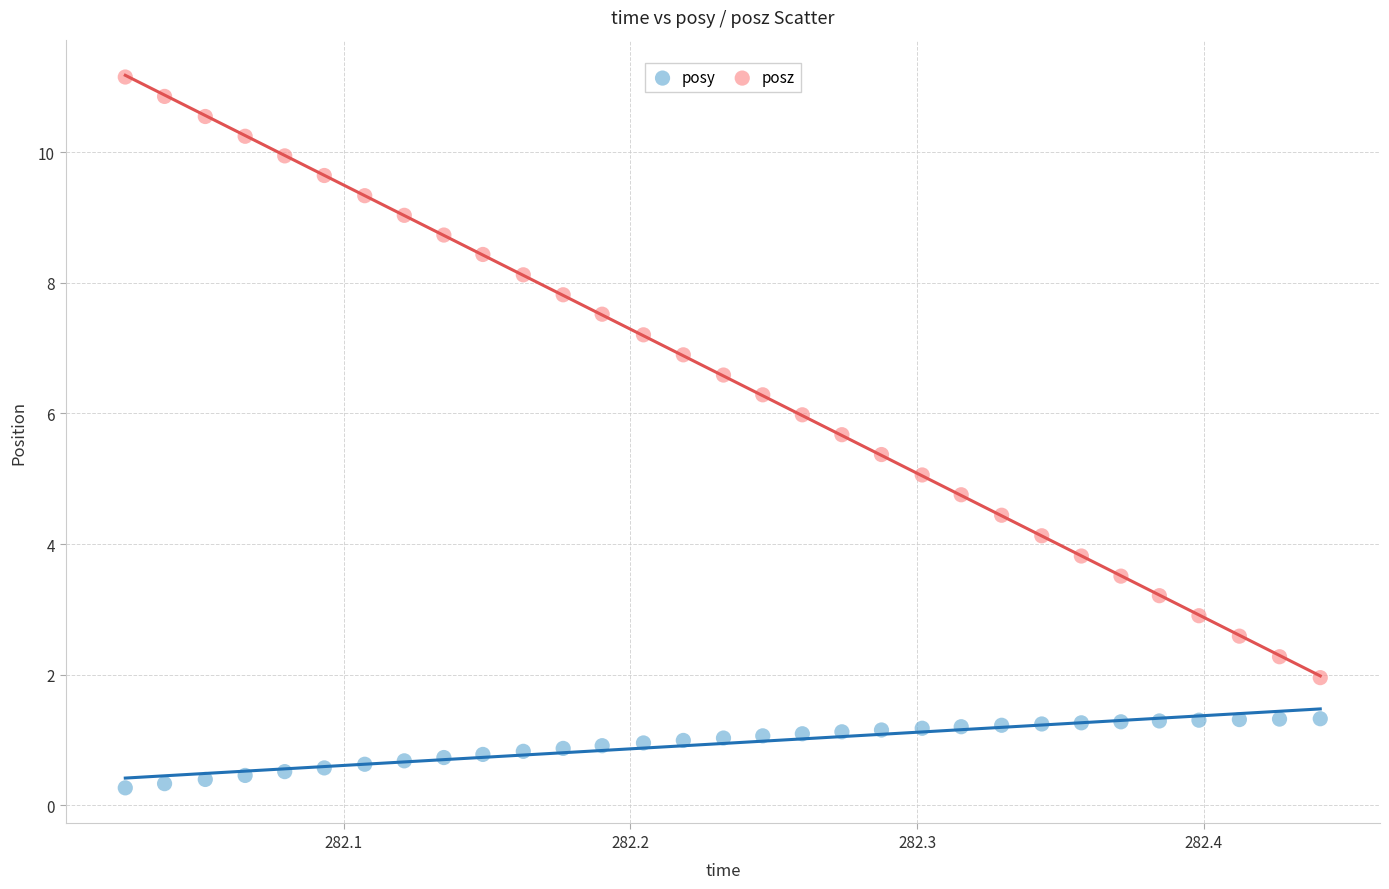

Across all data points, what is the range of X values (max minus min)?

0.4